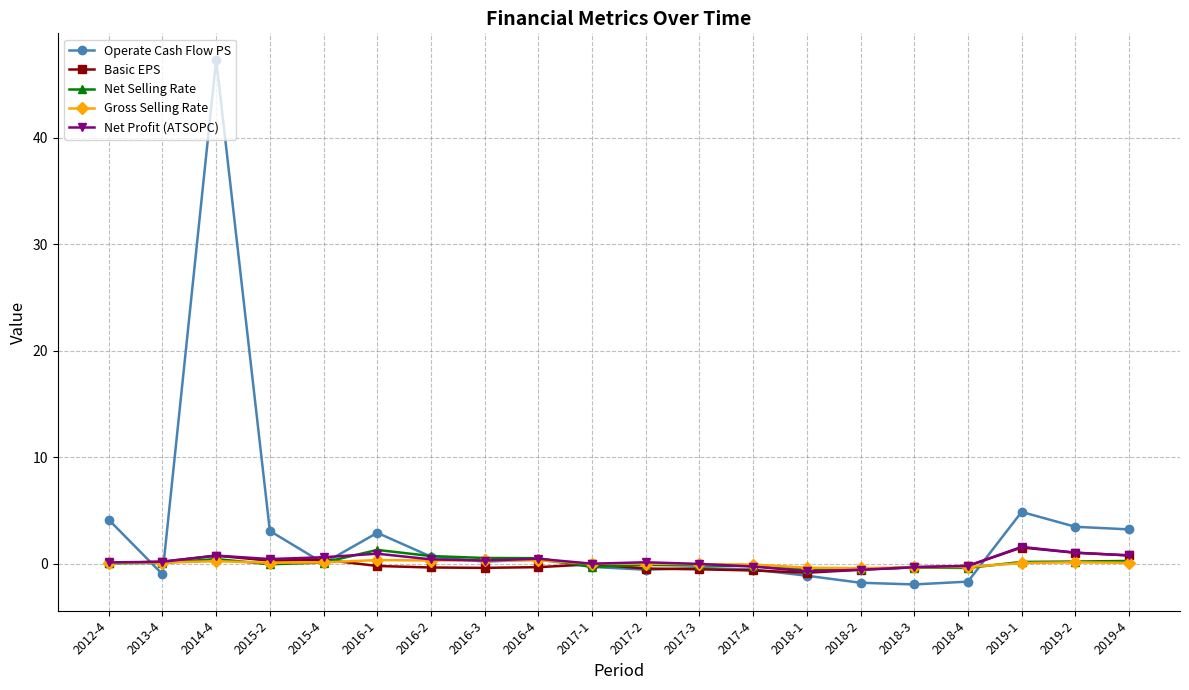

At which category does Operate Cash Flow PS reach its first local peak?

2014-4